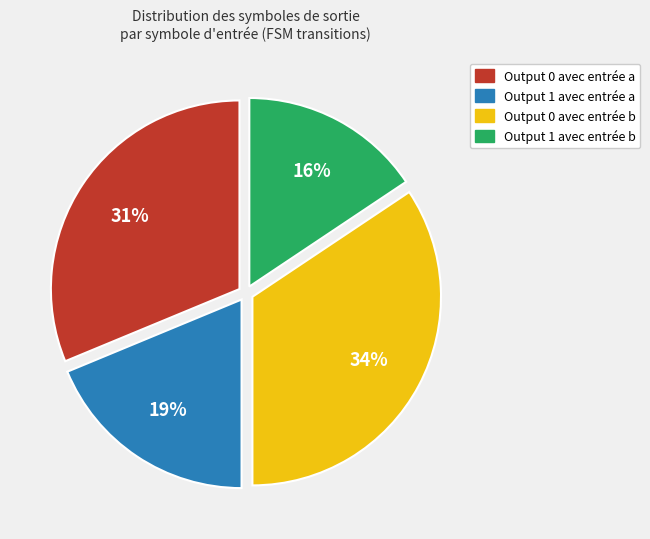

Rank the categories by value from highest to lowest.

Output 0 avec entrée b, Output 0 avec entrée a, Output 1 avec entrée a, Output 1 avec entrée b